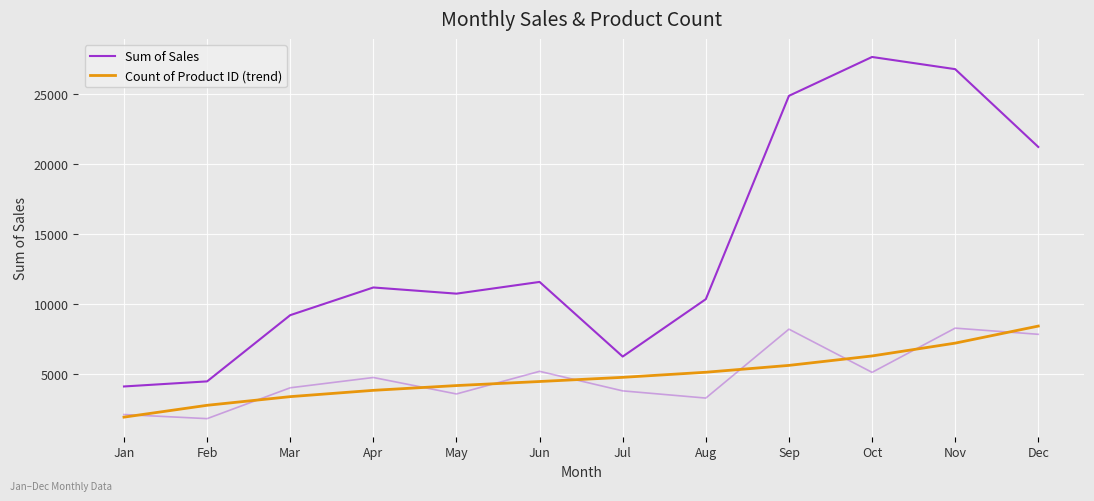

How many lines are shown in the chart?

2